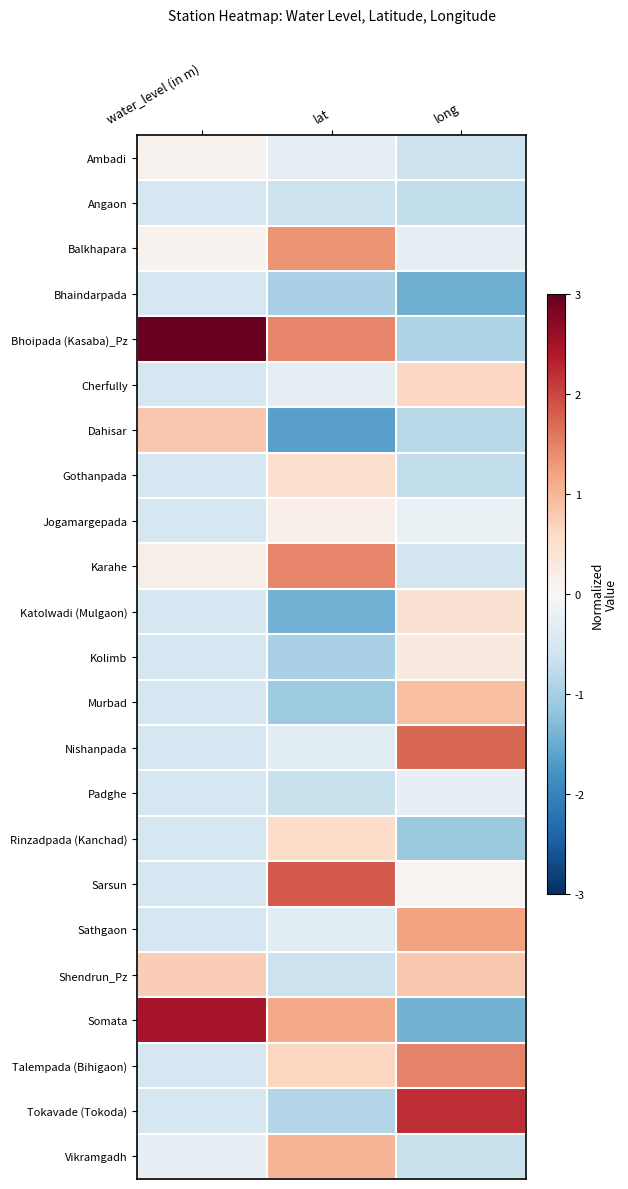

Count the number of data series in this chart.

23